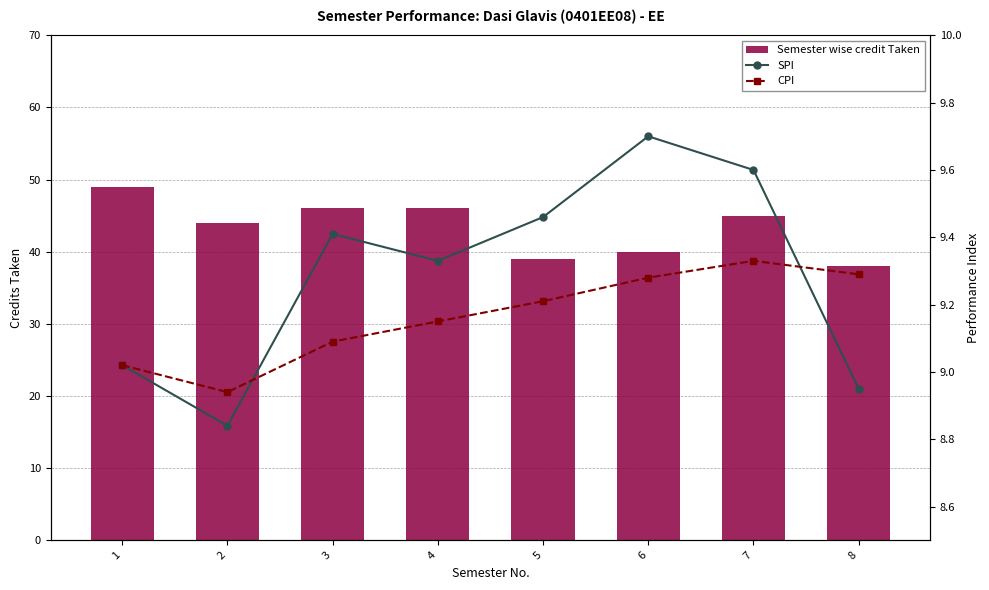

Which has a higher value, 2 or 3?

3